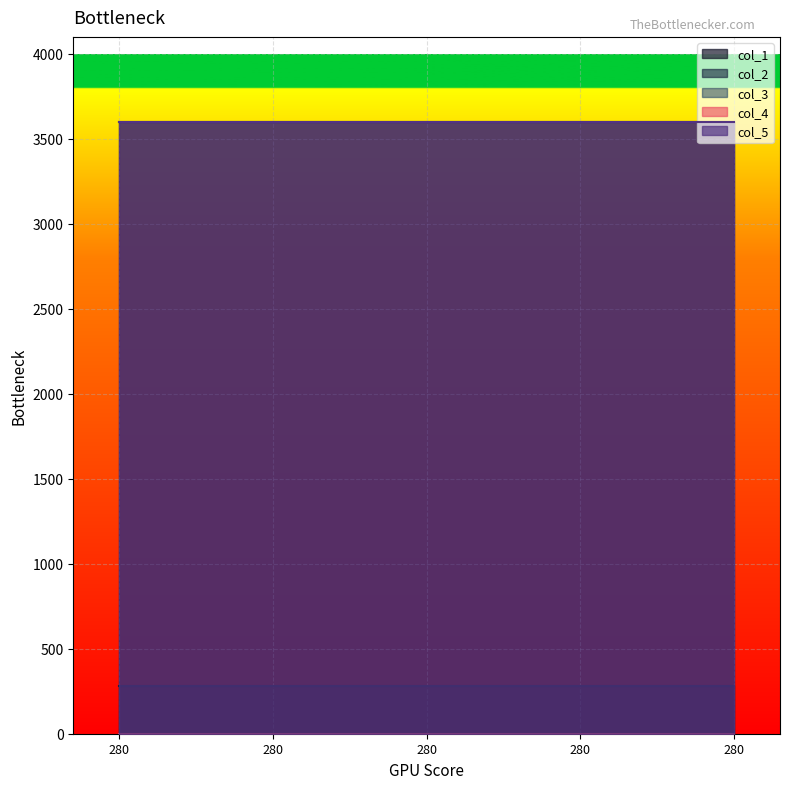

What is the total value across all series at 280?

7480.3